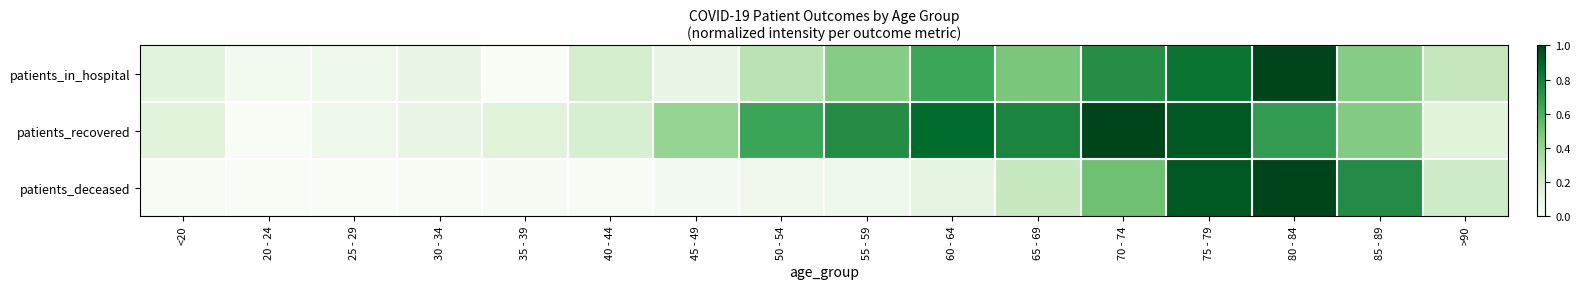

Reading left to right, list all the values displayed in this chart.

patients_in_hospital: <20=0.1	20 - 24=0.0	25 - 29=0.1	30 - 34=0.1	35 - 39=0.0	40 - 44=0.2	45 - 49=0.1	50 - 54=0.3	55 - 59=0.5	60 - 64=0.6	65 - 69=0.5	70 - 74=0.7	75 - 79=0.8	80 - 84=1.0	85 - 89=0.5	>90=0.3
patients_recovered: <20=0.1	20 - 24=0.0	25 - 29=0.1	30 - 34=0.1	35 - 39=0.1	40 - 44=0.2	45 - 49=0.4	50 - 54=0.6	55 - 59=0.7	60 - 64=0.9	65 - 69=0.8	70 - 74=1.0	75 - 79=0.9	80 - 84=0.7	85 - 89=0.5	>90=0.1
patients_deceased: <20=0.0	20 - 24=0.0	25 - 29=0.0	30 - 34=0.0	35 - 39=0.0	40 - 44=0.0	45 - 49=0.0	50 - 54=0.1	55 - 59=0.1	60 - 64=0.1	65 - 69=0.2	70 - 74=0.5	75 - 79=0.9	80 - 84=1.0	85 - 89=0.7	>90=0.2